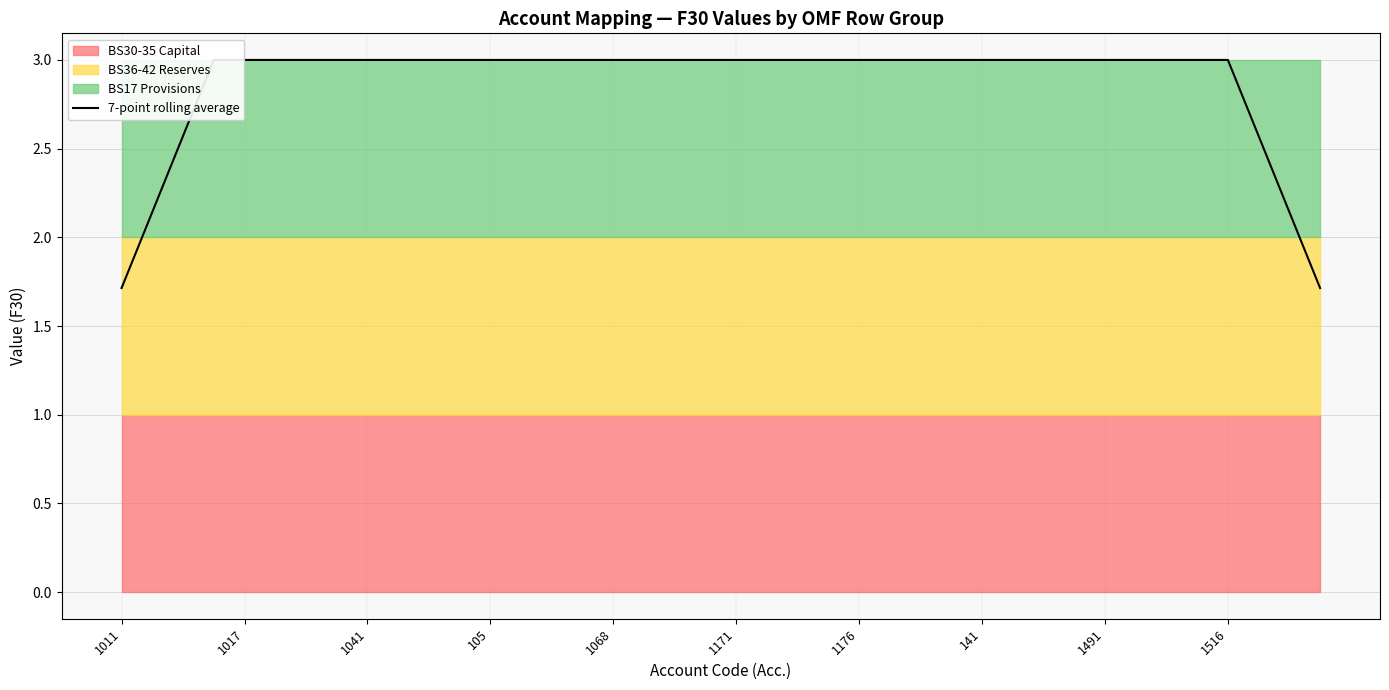

What is the average value?

2.9